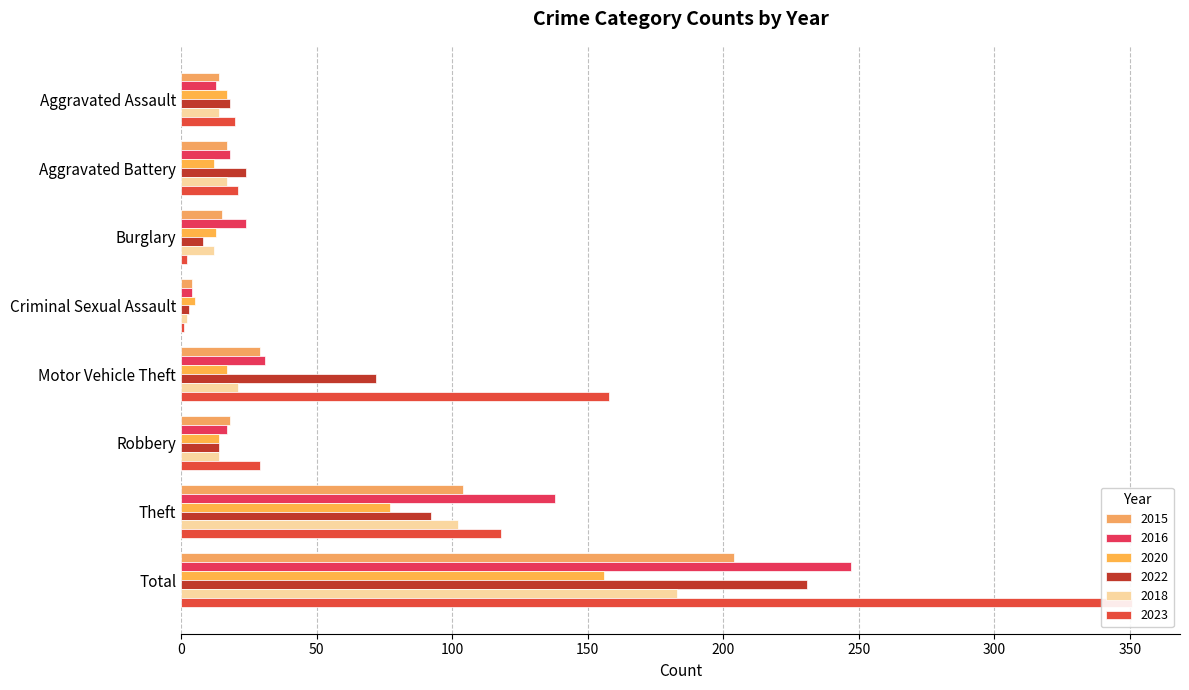

Which series has the largest total across all categories?

2023